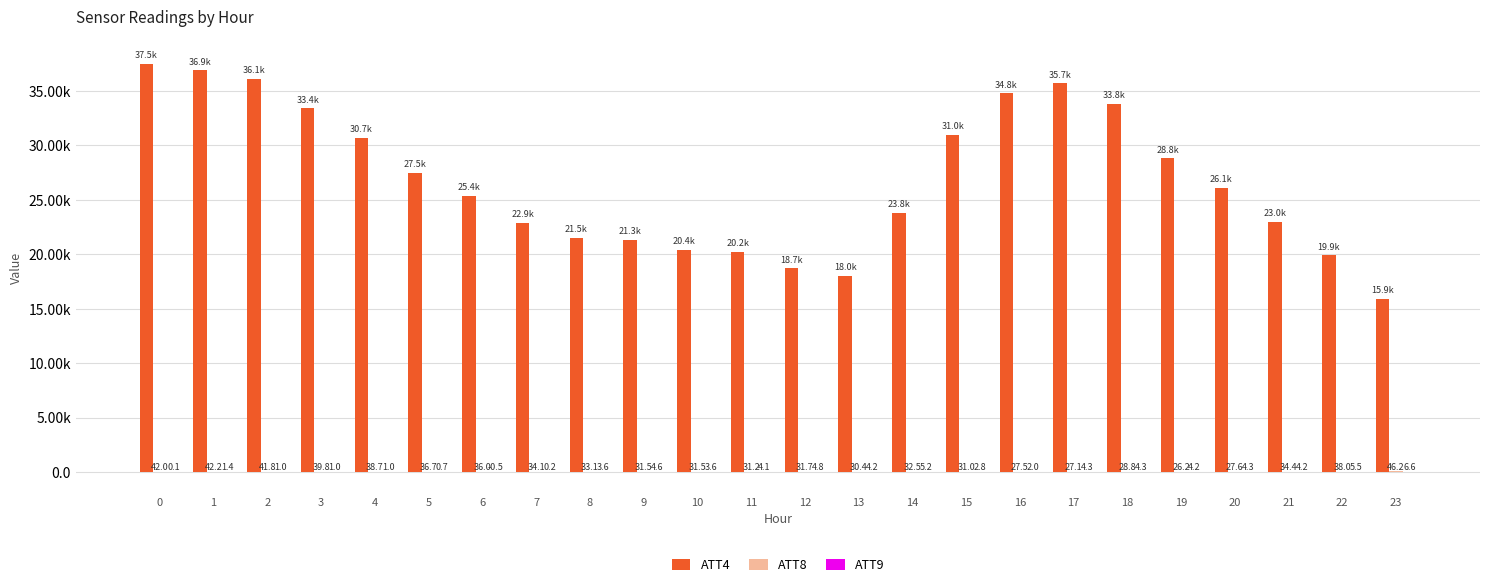

Which series changed the most between 1 and 11?

ATT4